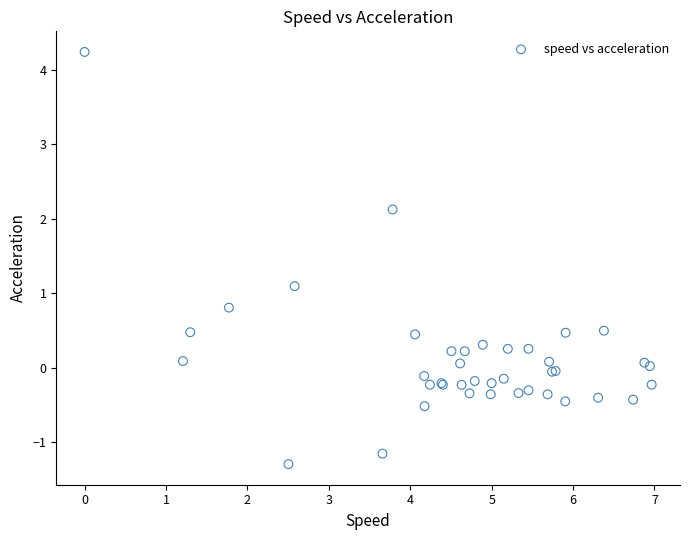

What Y value in the scatter plot is closest to 1?

1.1